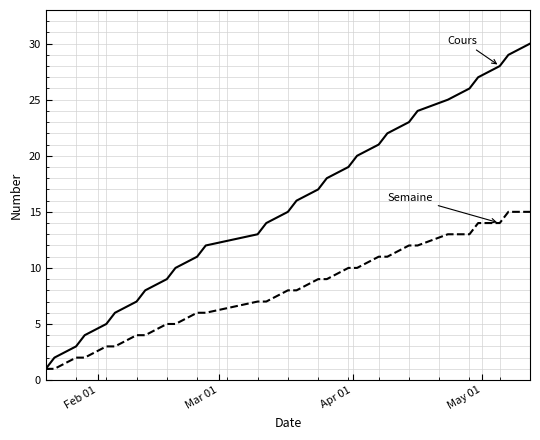

What is the greatest value displayed?

30